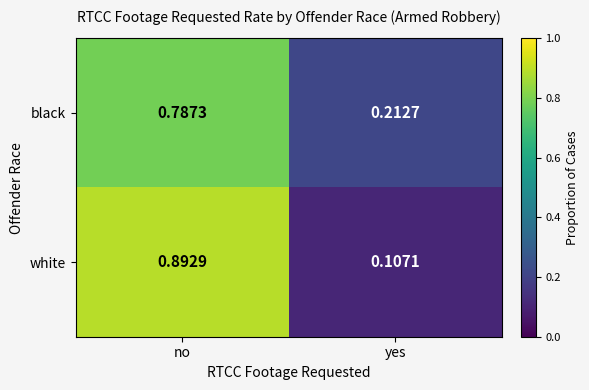

Is the value of white at yes greater than the value of black at no?

No